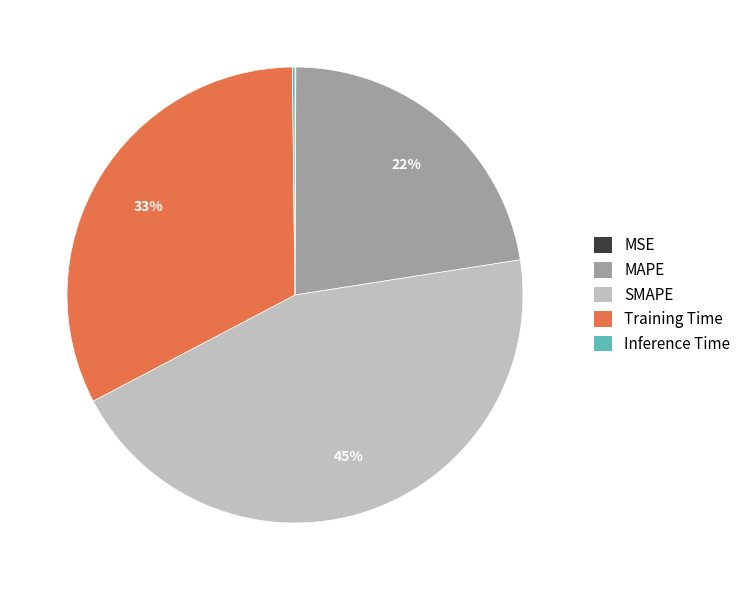

What percentage is the Training Time slice, to the nearest percent?

33%